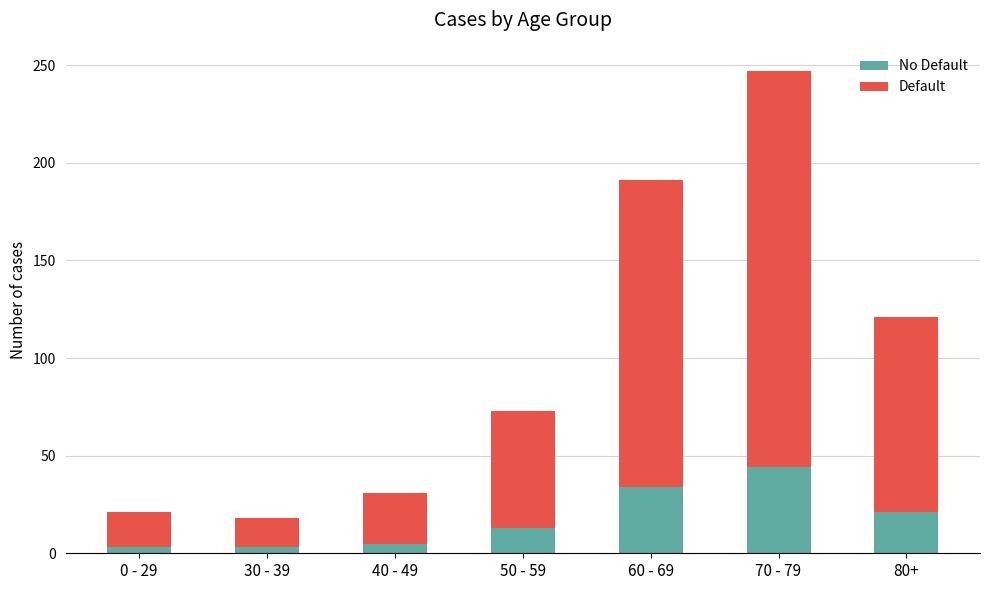

Does the chart contain stacked bars?

Yes